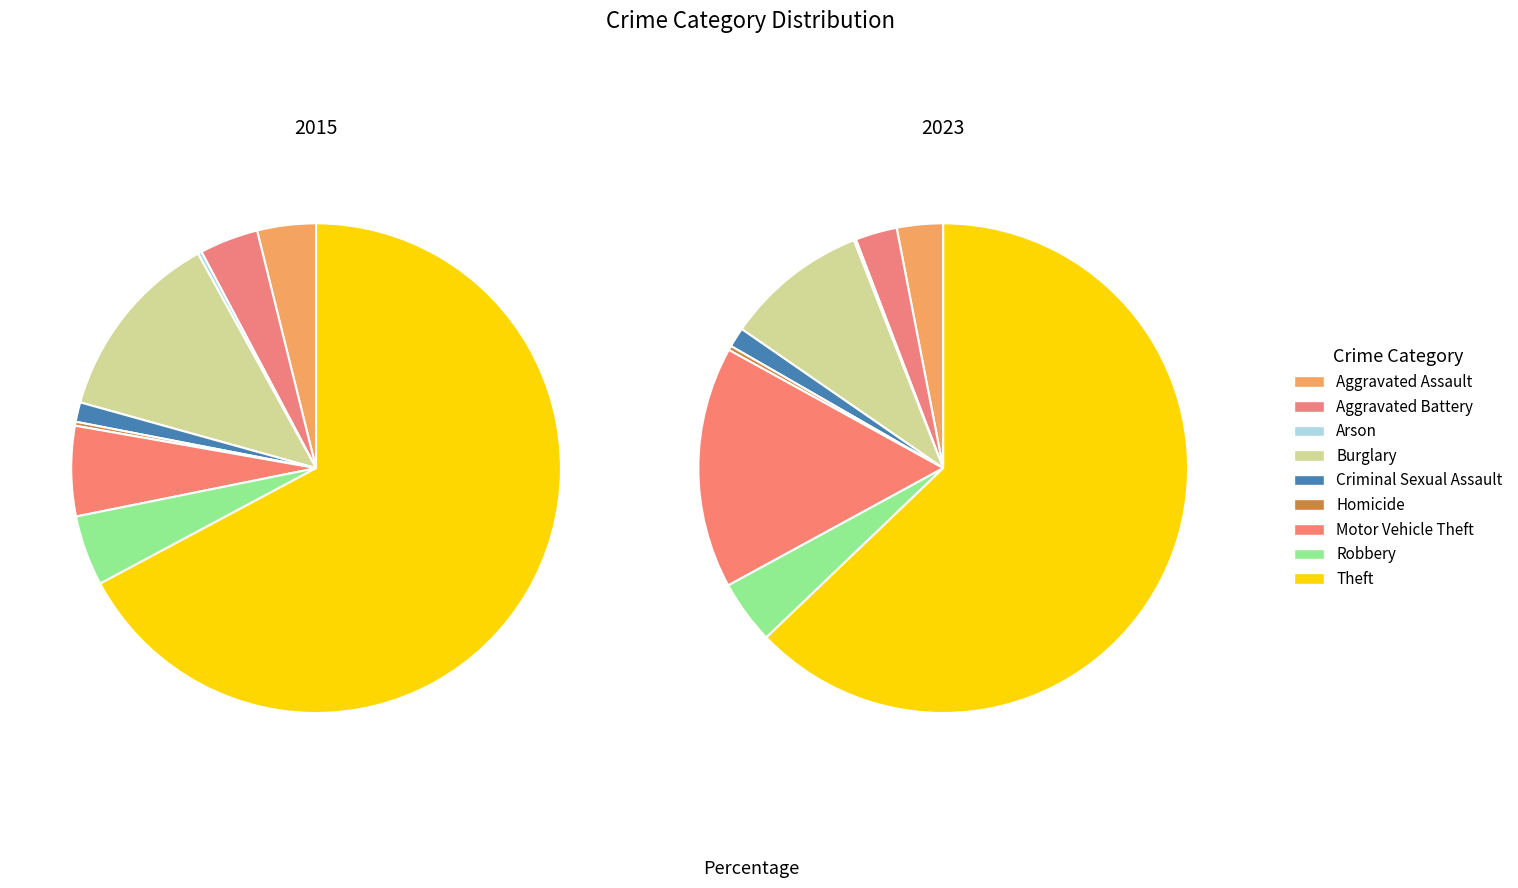

Which has a higher value, Arson or Aggravated Battery?

Aggravated Battery